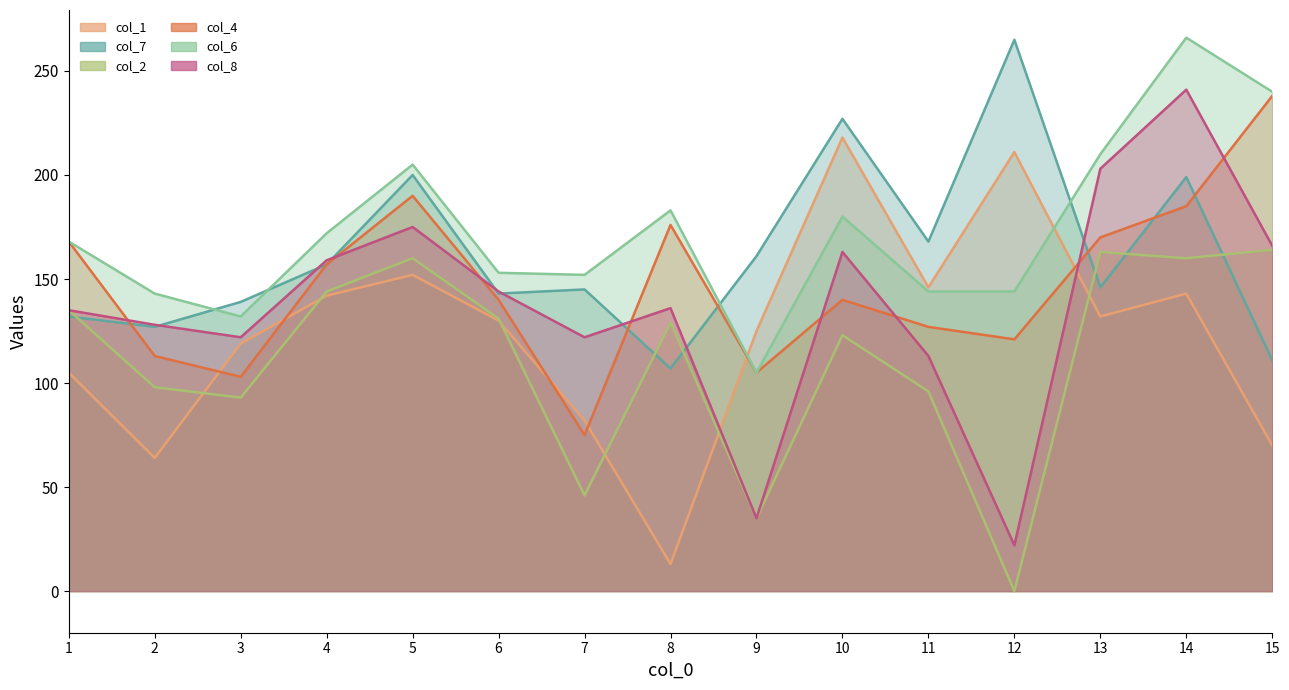

Reading left to right, what are all the values shown in this chart?

col_1_line: 105	64	119	142	152	130	82	13	125	218	146	211	132	143	70
col_7_line: 132	127	139	157	200	143	145	107	161	227	168	265	146	199	111
col_2_line: 135	98	93	144	160	131	46	129	35	123	96	0	163	160	164
col_4_line: 168	113	103	157	190	140	75	176	105	140	127	121	170	185	238
col_6_line: 168	143	132	172	205	153	152	183	105	180	144	144	210	266	240
col_8_line: 135	128	122	159	175	144	122	136	35	163	113	22	203	241	166